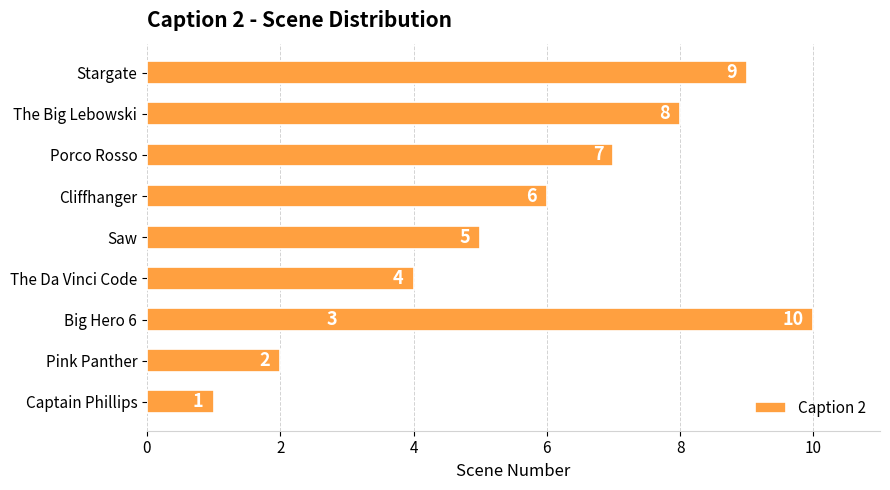

Reading left to right, what are all the values shown in this chart?

1	2	3	4	5	6	7	8	9	10